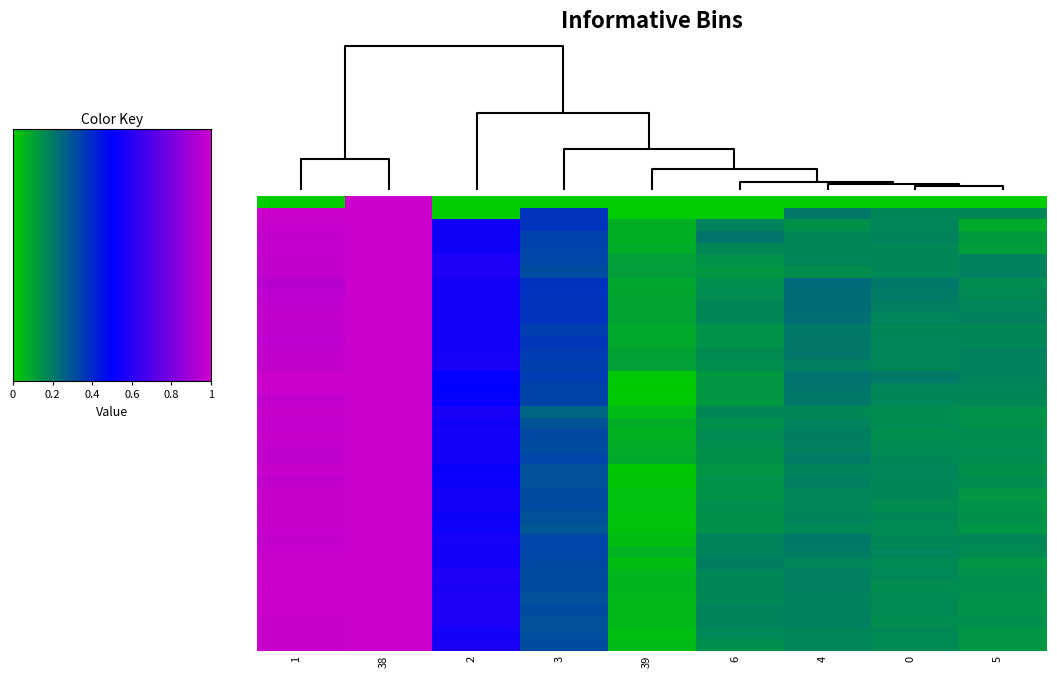

At 3, list the series in order from largest to smallest.

1, 38, 2, 3, 4, 0, 5, 6, 39